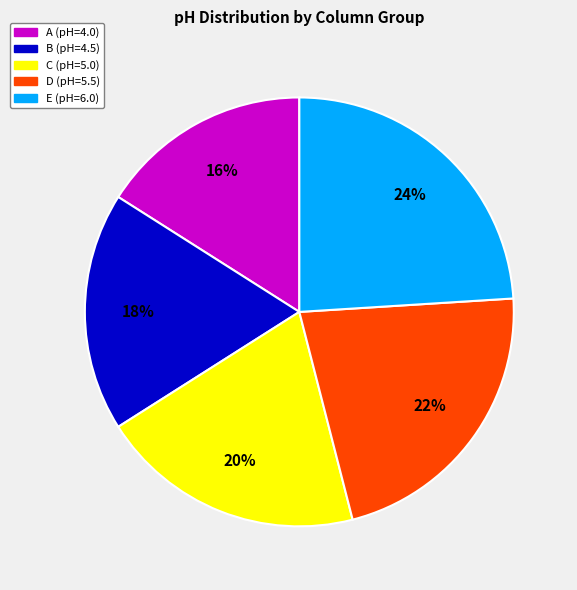

Combined, do C and B account for over 50%?

No